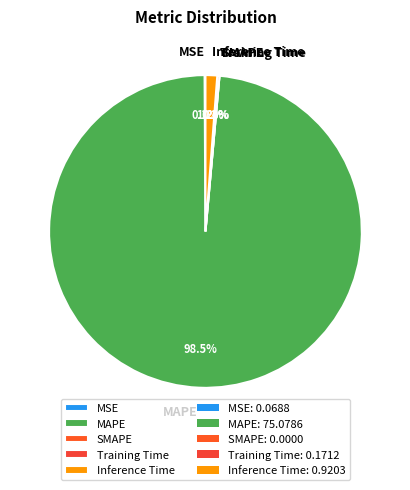

What percentage do SMAPE and Training Time together represent?

0.2%